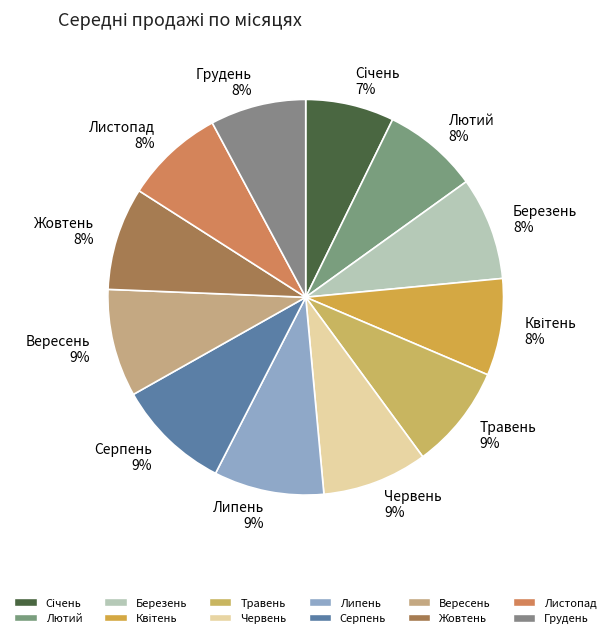

Is it true that Вересень is 9% of the pie?

True